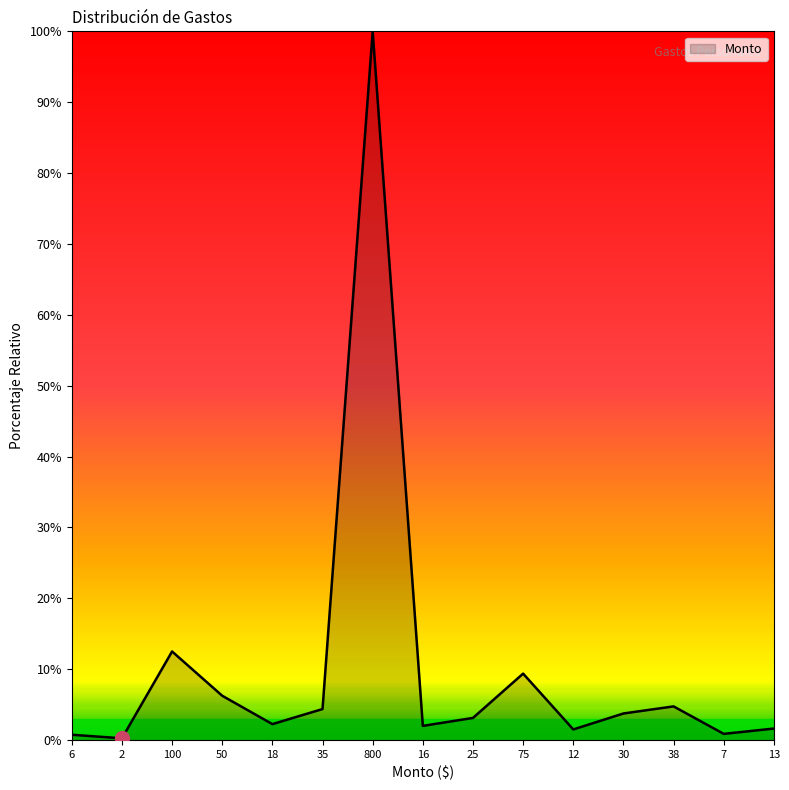

How many lines are shown in the chart?

1